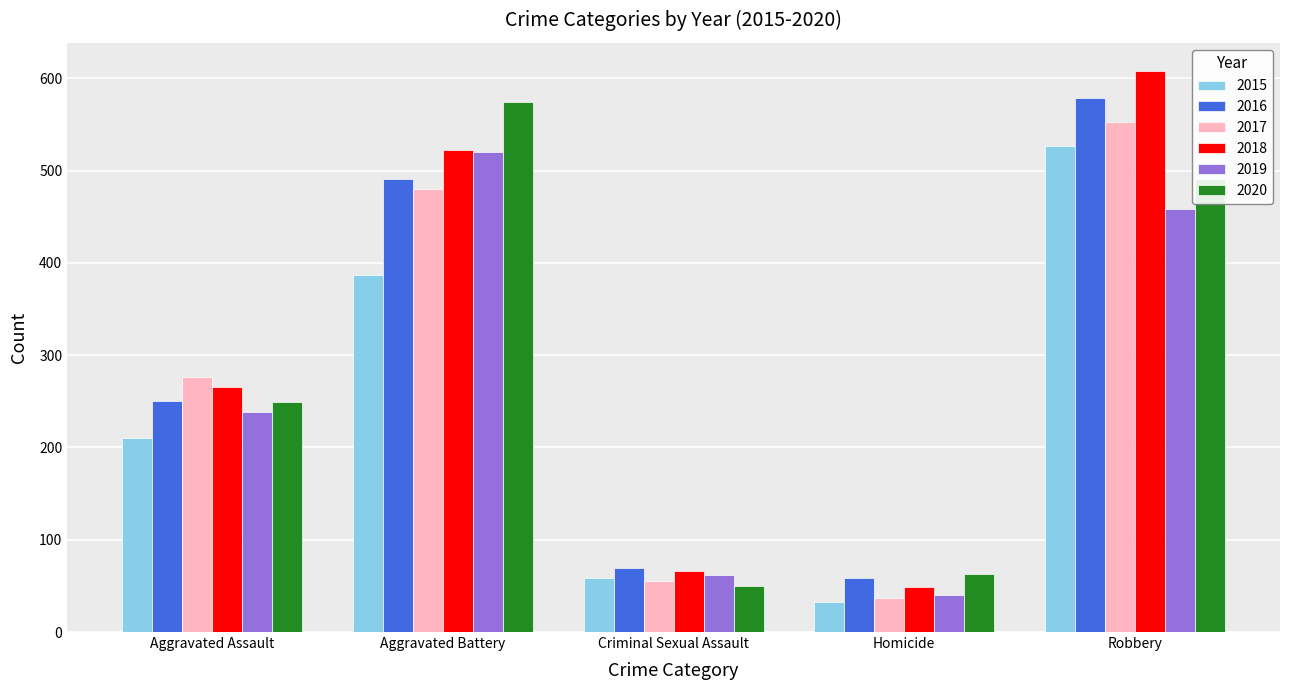

What is the total value across all series at Aggravated Assault?

1488